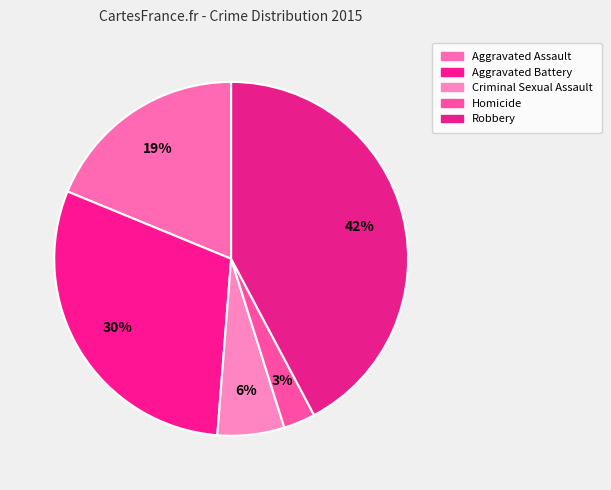

Is it true that Aggravated Assault is 19% of the pie?

True